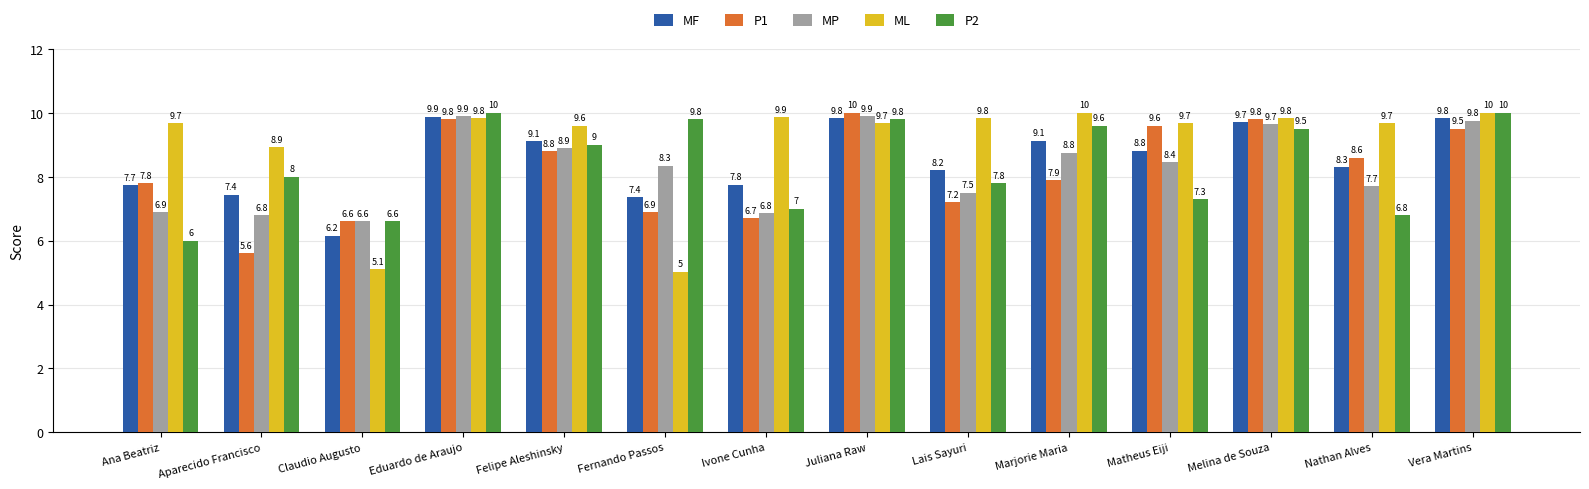

The value of P1 at Ivone Cunha is 3.7. True or false?

False